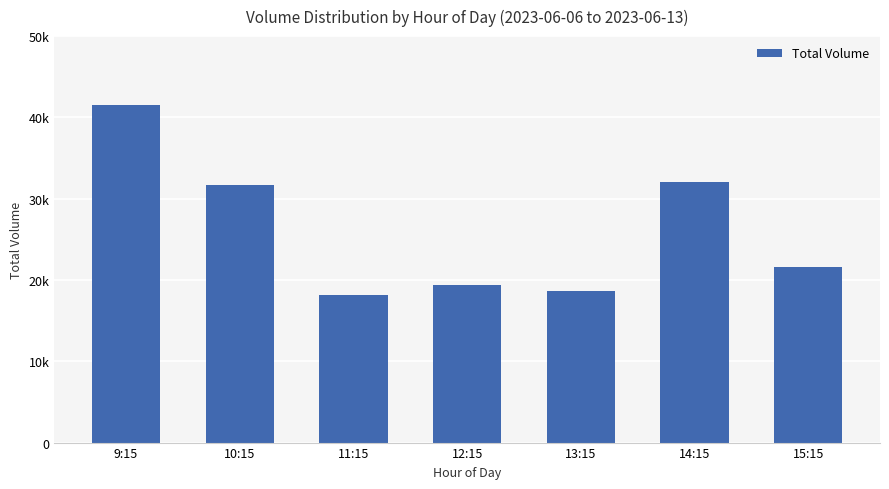

What is the maximum value shown in the chart?

41486